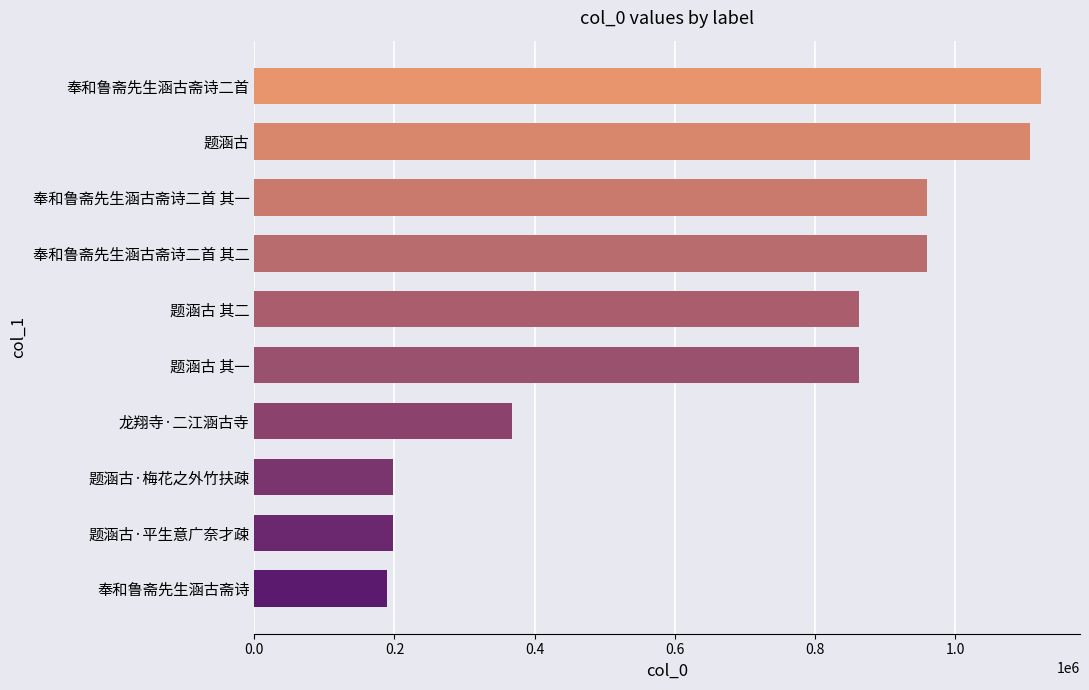

What is the change in value from 题涵古·梅花之外竹扶疎 to 奉和鲁斋先生涵古斋诗二首 其一?

+762119